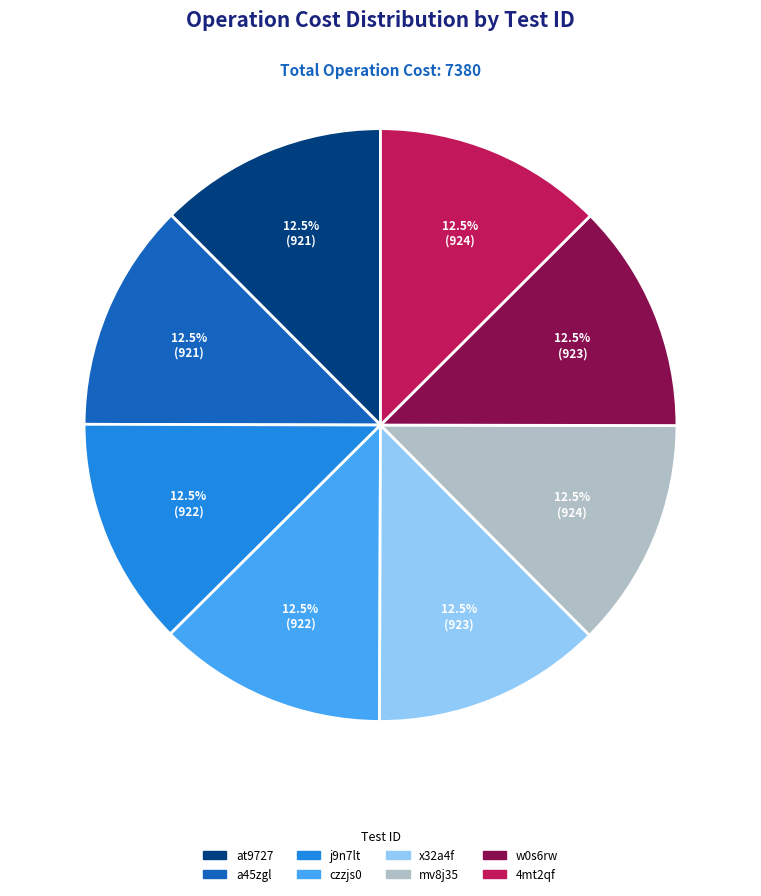

Combined, do w0s6rw and mv8j35 account for over 50%?

No